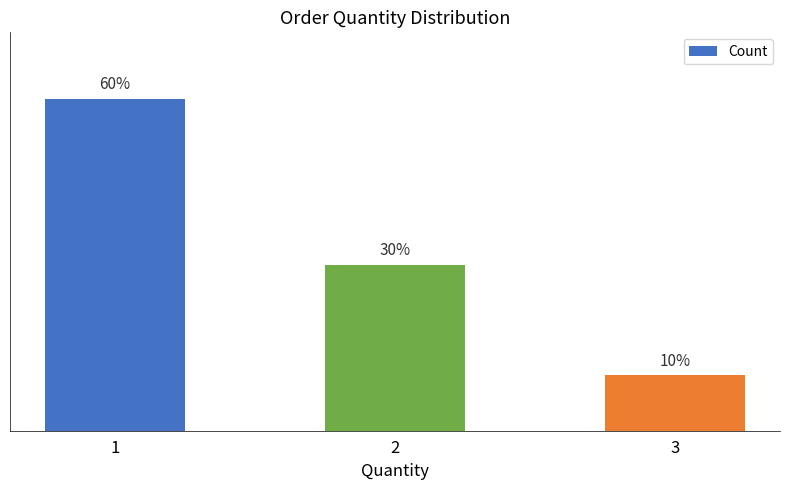

Which has a higher value, 2 or 1?

1